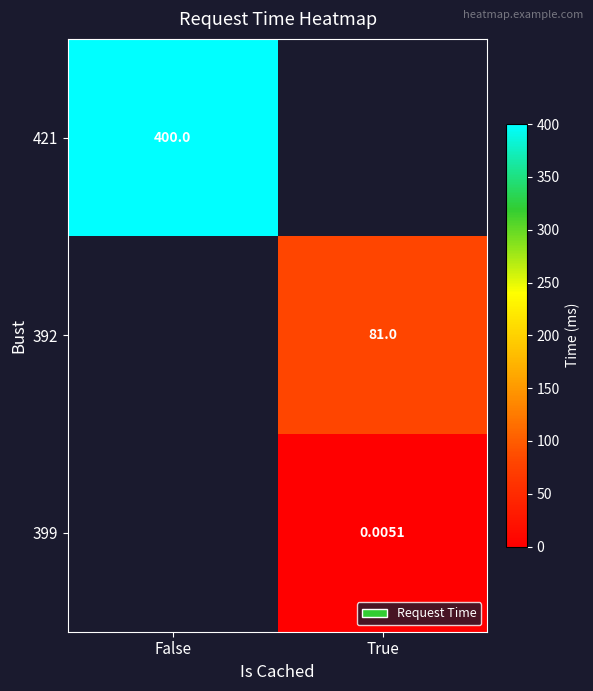

Which has a higher value, True or False?

False